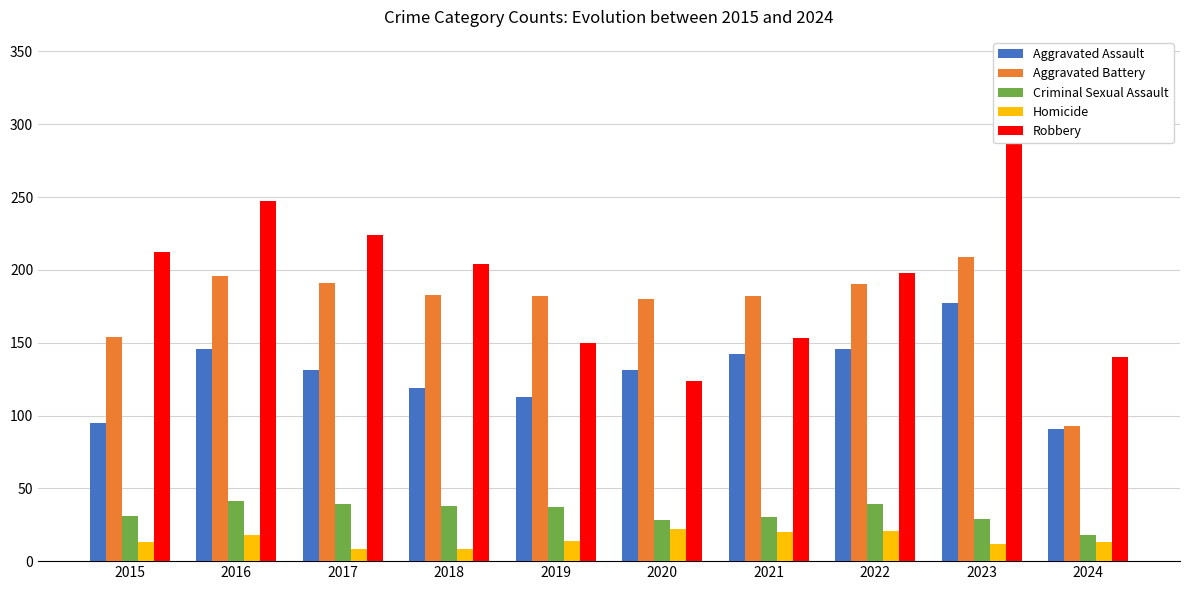

What is the average value of the Aggravated Assault series?

129